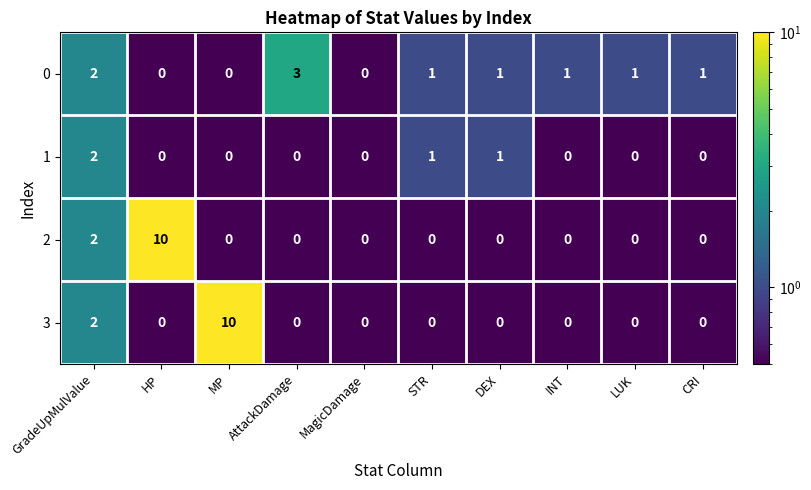

At which label is 2 closest to 5?

GradeUpMulValue